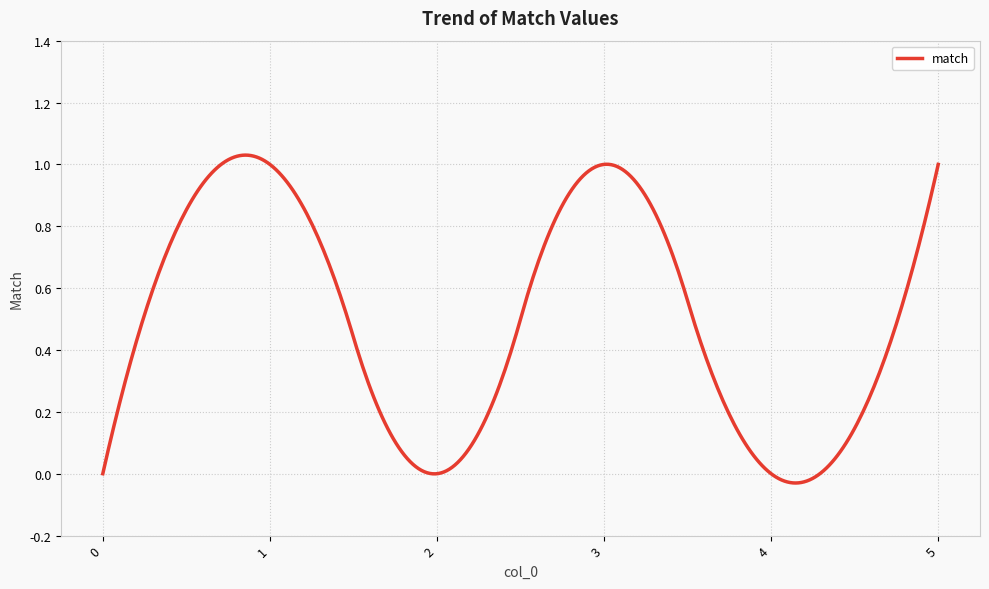

Does the chart display data point markers on the line(s)?

No